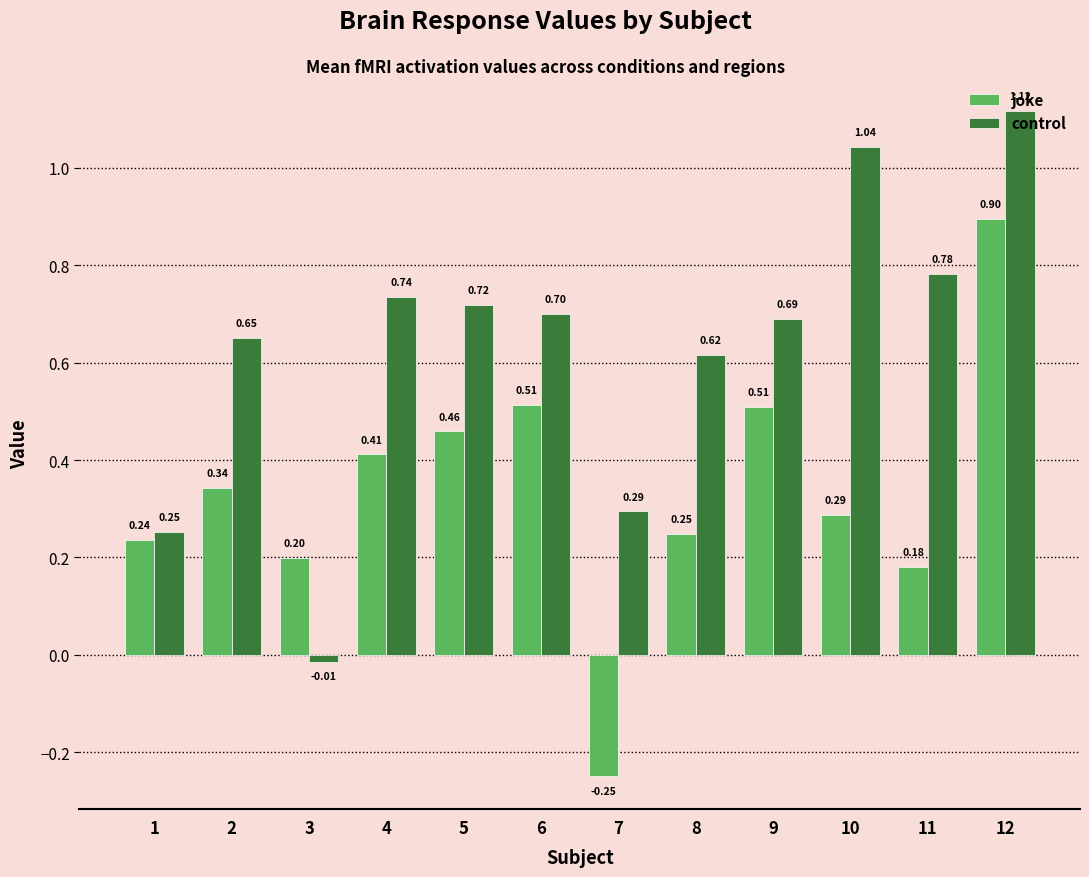

At how many categories does at least one series exceed 0?

12